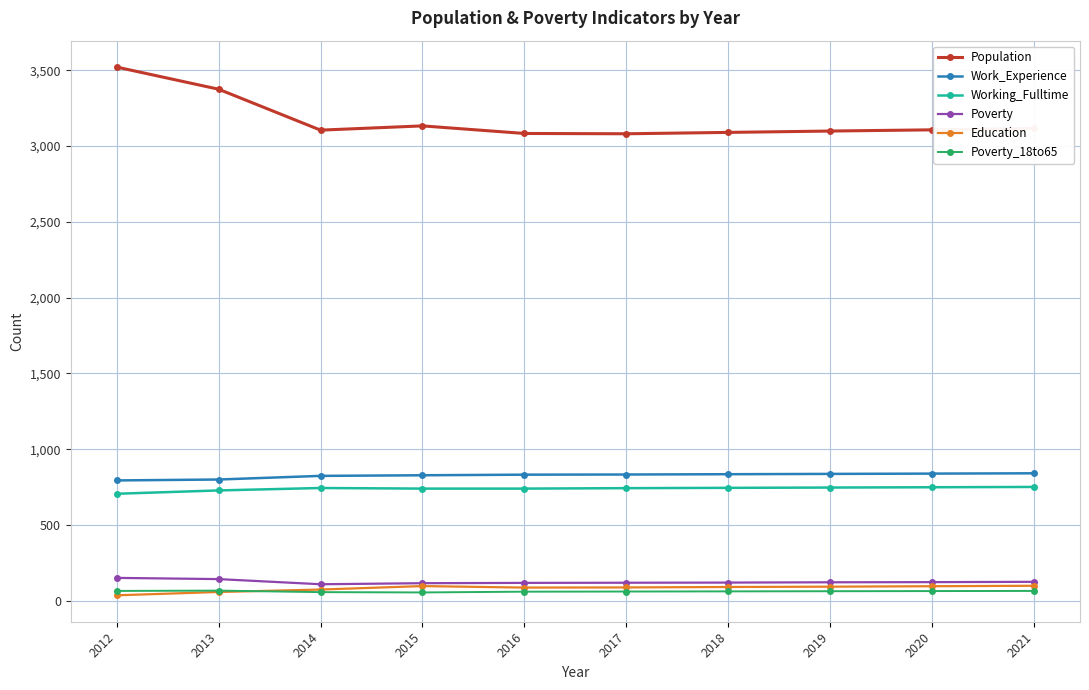

True or false: Population has a value of 3521 at 2012.

True